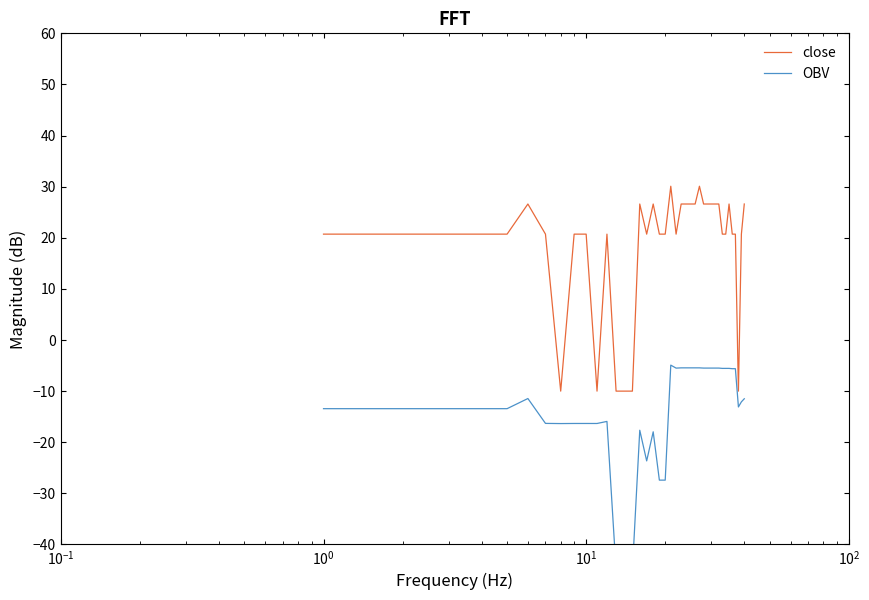

What is the highest value of the close series?

30.1